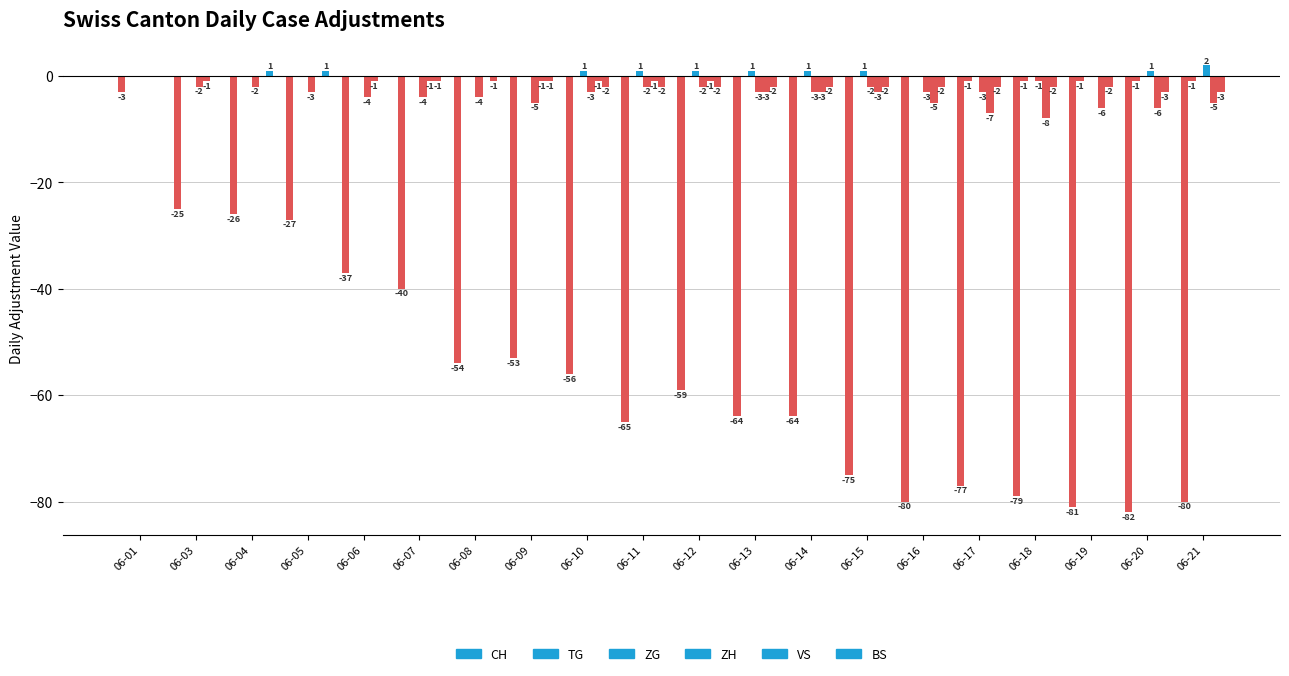

How many groups of bars are there?

20